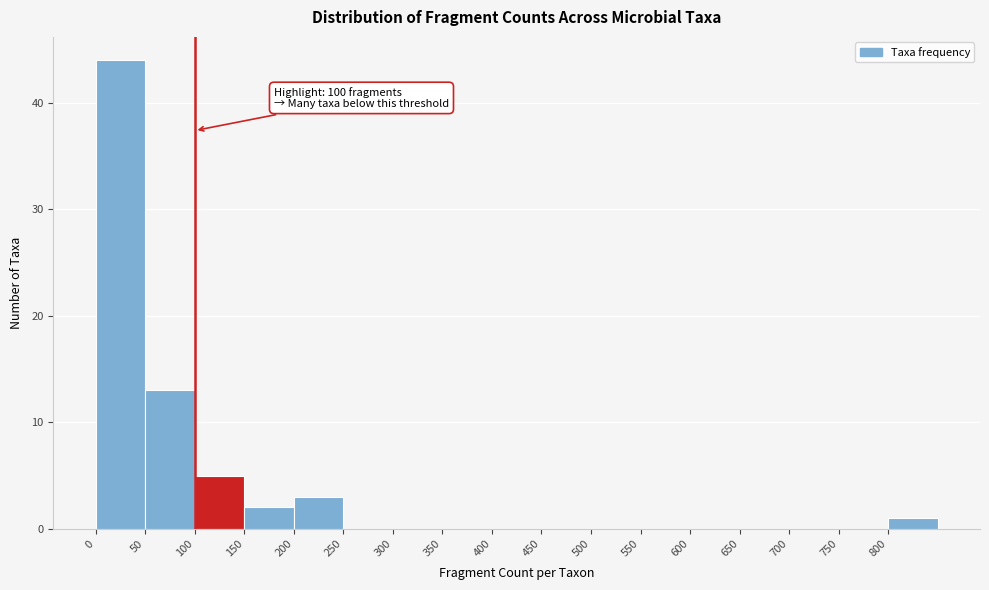

Over which range of the x-axis is the bar tallest?

0 to 50